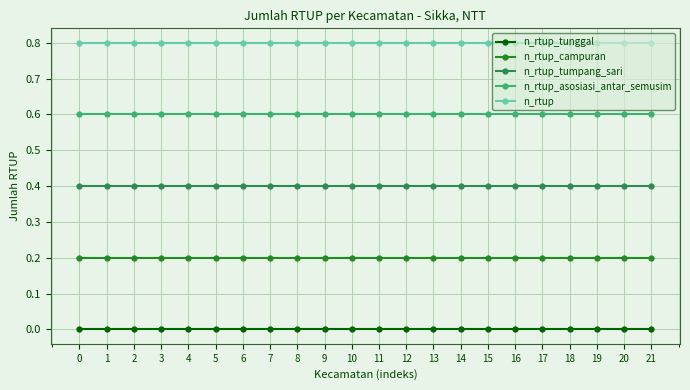

True or false: n_rtup_tumpang_sari has a value of 0.1 at 18.

False